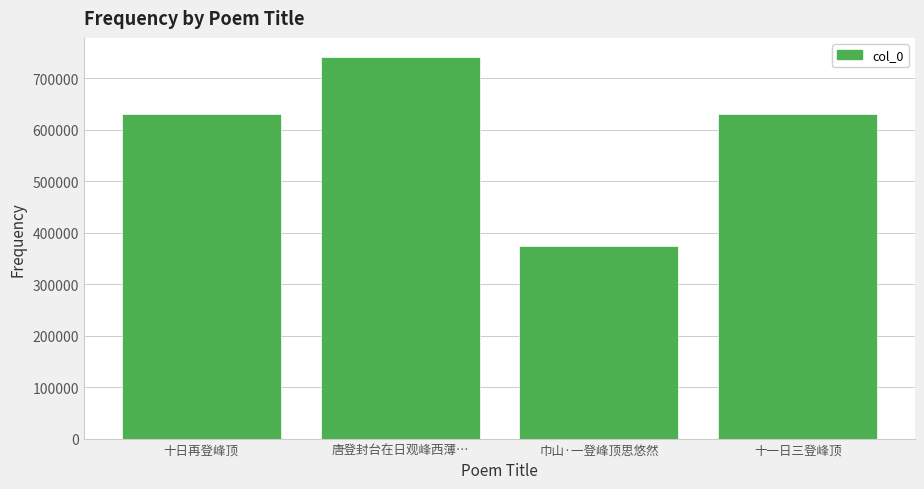

What is the smallest value displayed?

373883